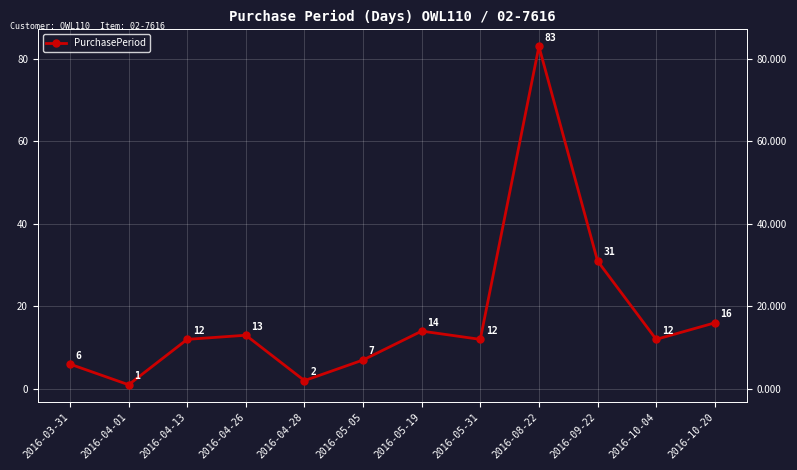

How many interior local valleys (lower than both neighbors) does the data have?

4